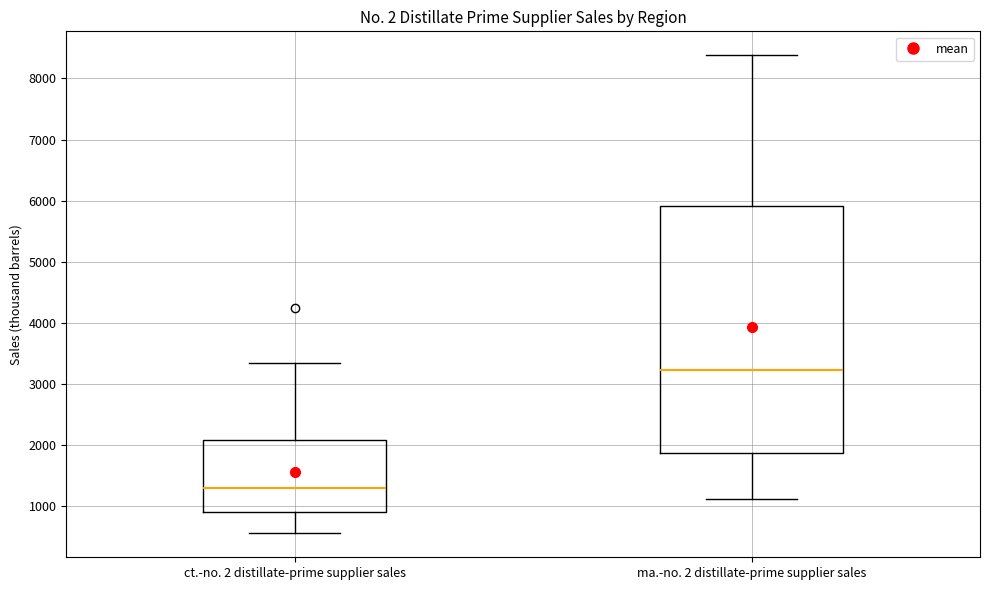

Which box's median line is the highest?

ma.-no. 2 distillate-prime supplier sales